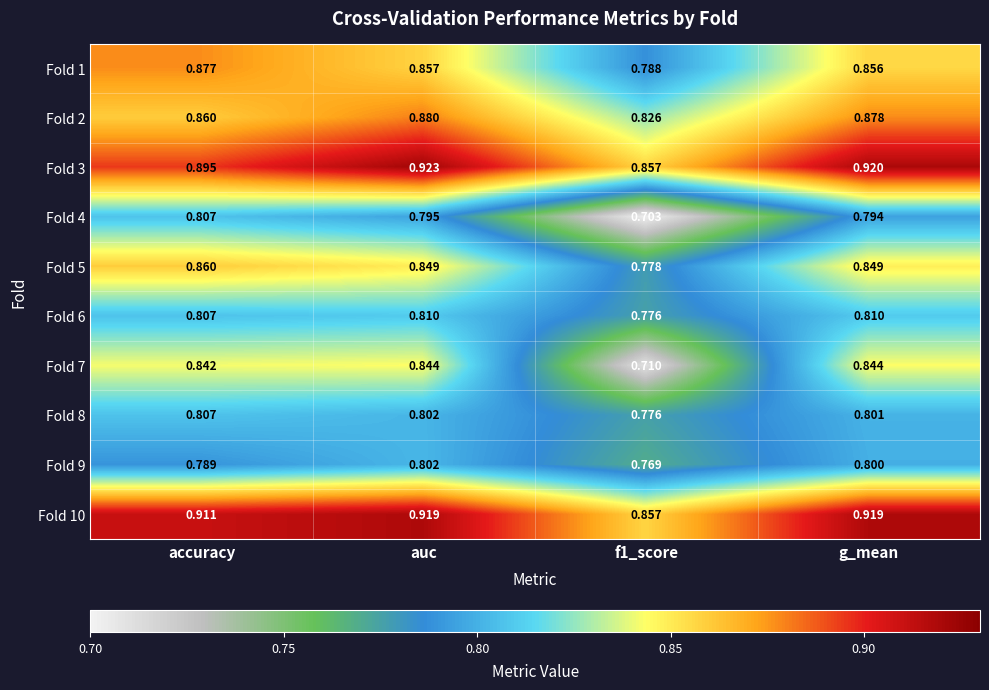

At which category is the sum across all series the highest?

auc